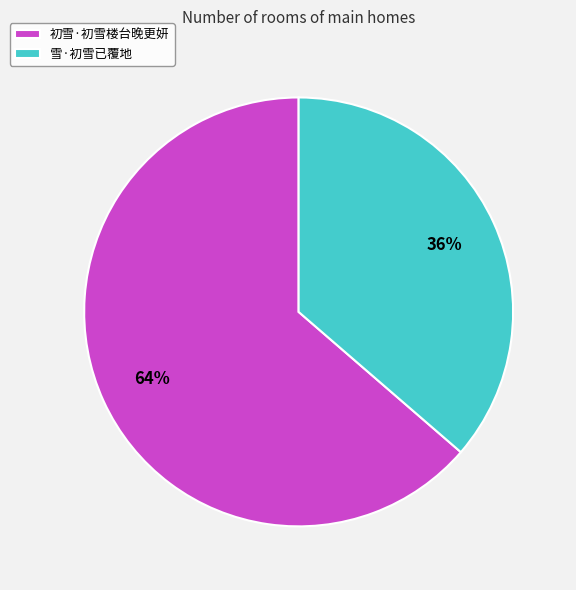

Is it true that 初雪·初雪楼台晚更妍 is 64% of the pie?

True